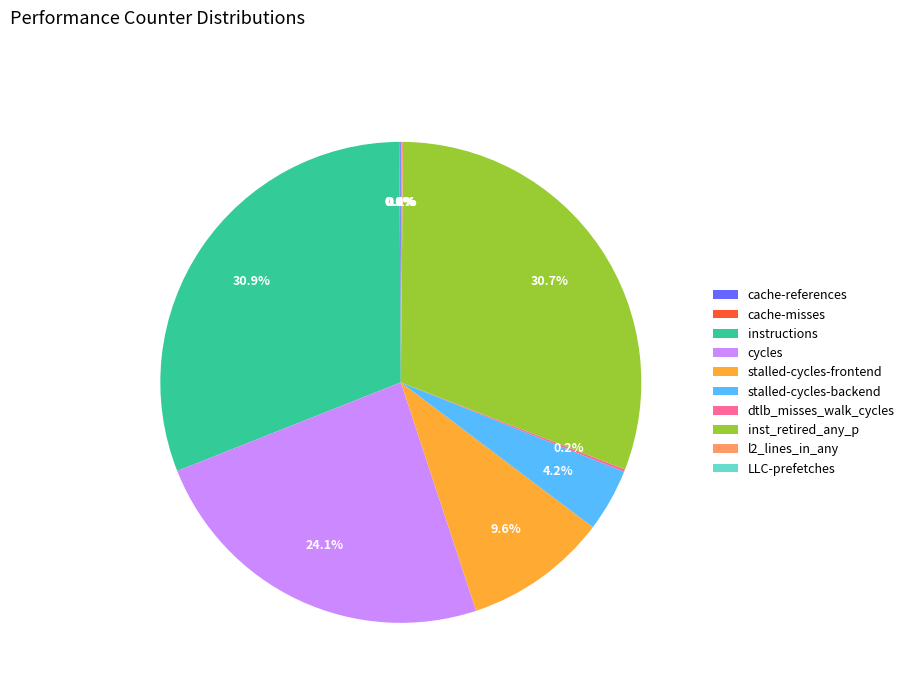

The inst_retired_any_p slice represents 23% of the pie. True or false?

False